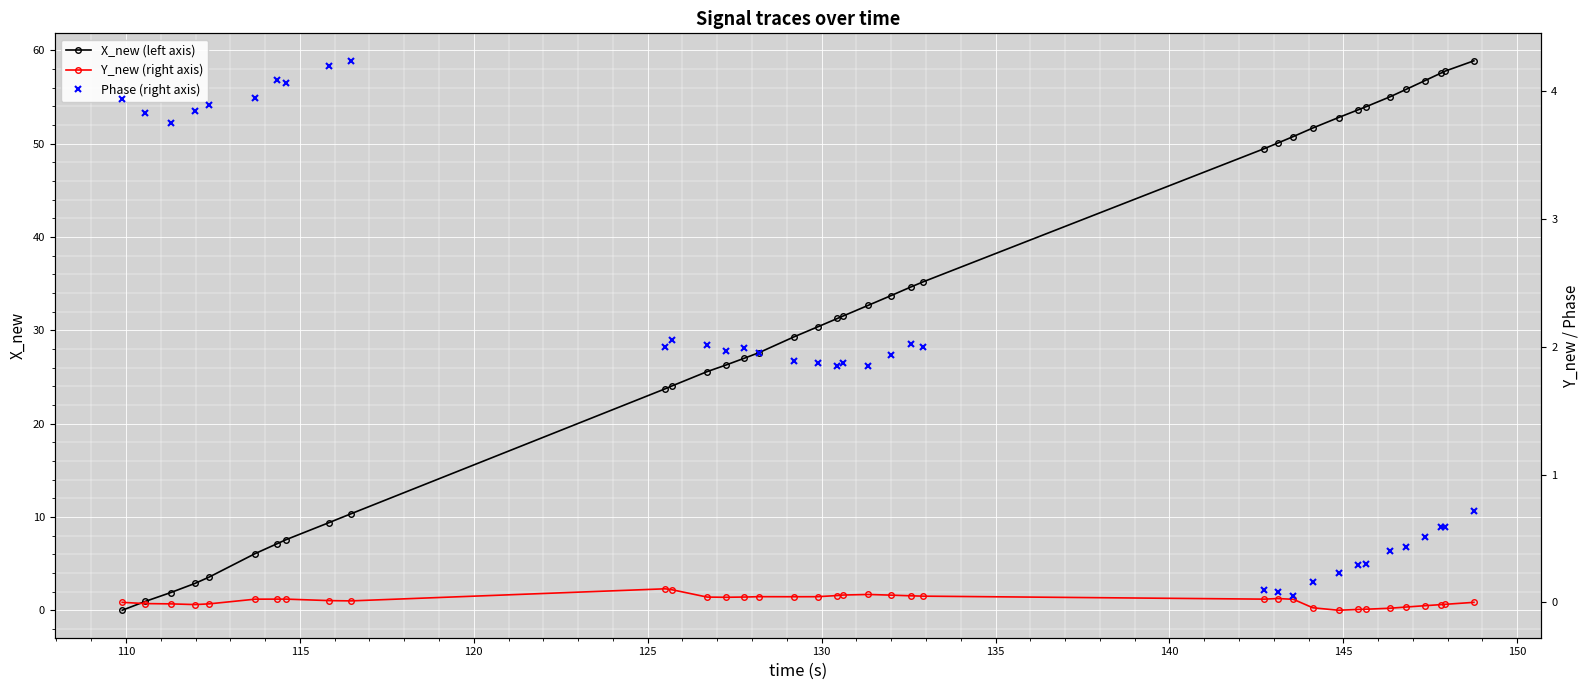

What is the value of the X_new (left axis) point at the 10th from the left?

10.3